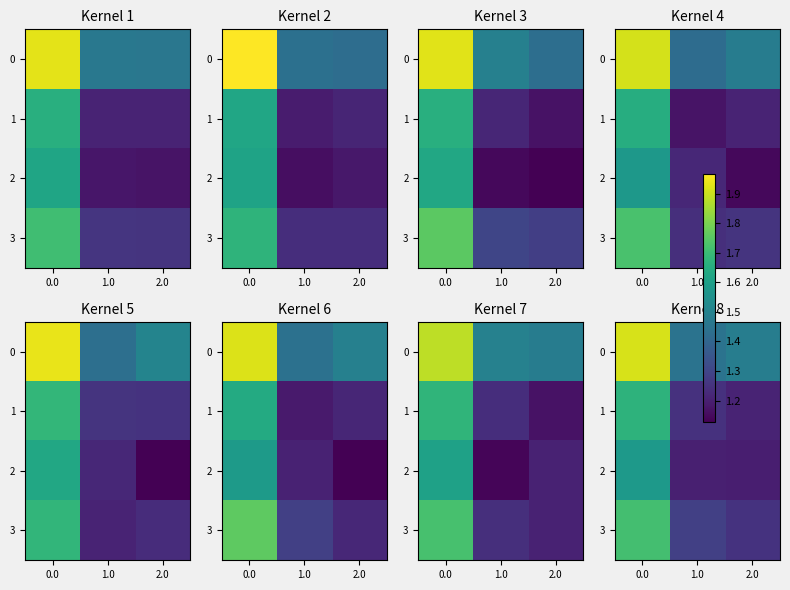

At which label is 0 closest to 1?

1.0